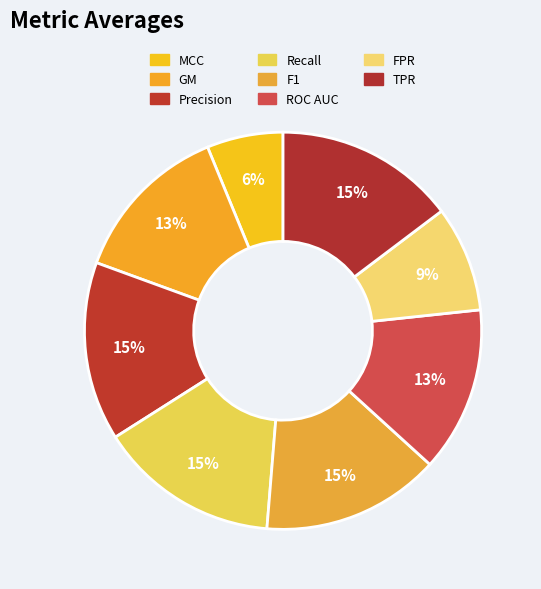

Count the number of slices in the pie.

8